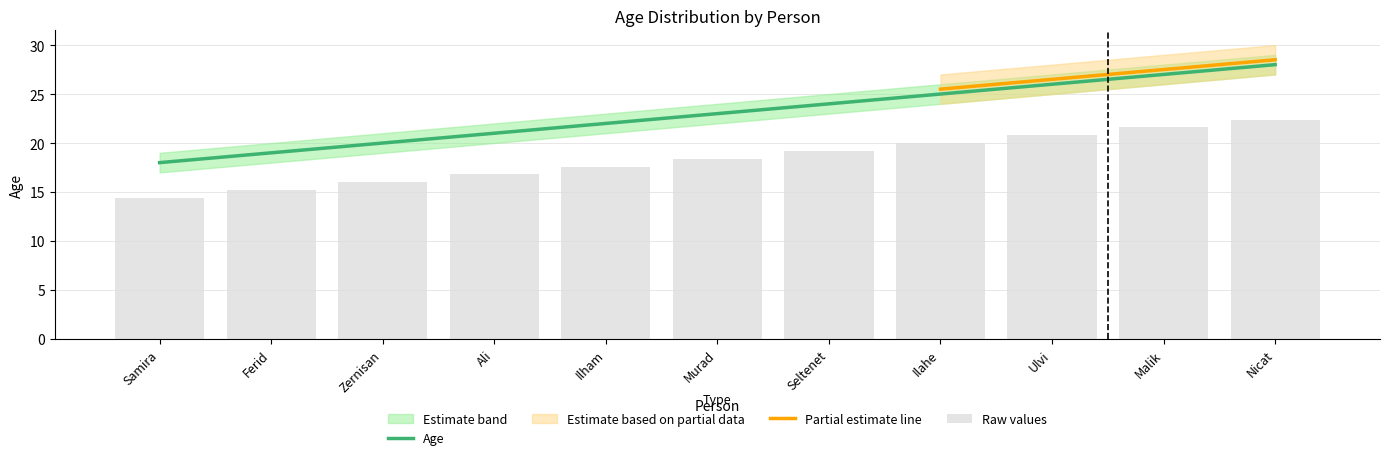

Reading left to right, what are all the values shown in this chart?

Age: Samira=18.0	Ferid=19.0	Zernisan=20.0	Ali=21.0	Ilham=22.0	Murad=23.0	Seltenet=24.0	Ilahe=25.0	Ulvi=26.0	Malik=27.0	Nicat=28.0
Age_upper: Samira=14.4	Ferid=15.2	Zernisan=16.0	Ali=16.8	Ilham=17.6	Murad=18.4	Seltenet=19.2	Ilahe=20.0	Ulvi=20.8	Malik=21.6	Nicat=22.4